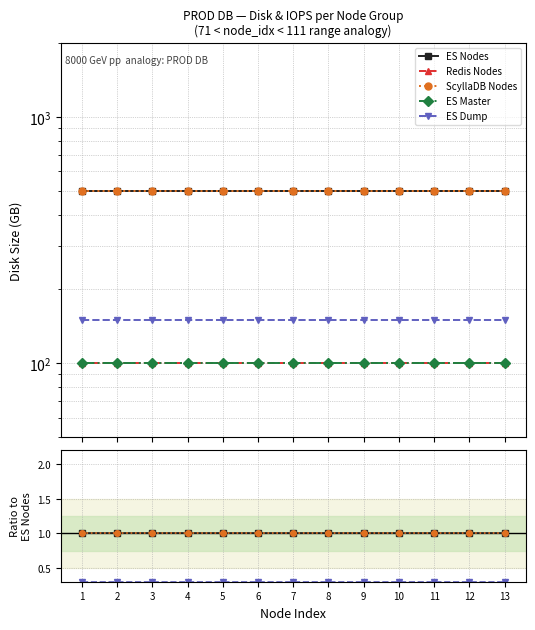

Which category has the highest value in the Redis Nodes series?

1